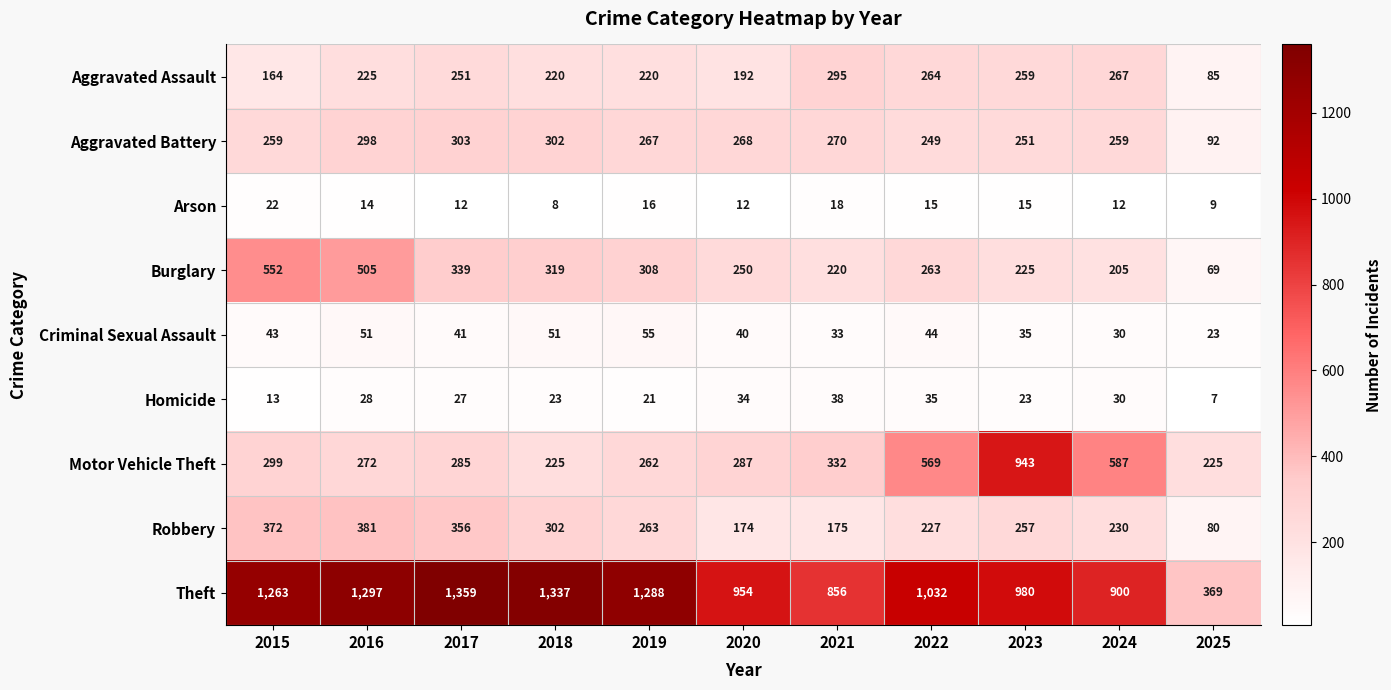

How many data points in Arson are less than 14?

5